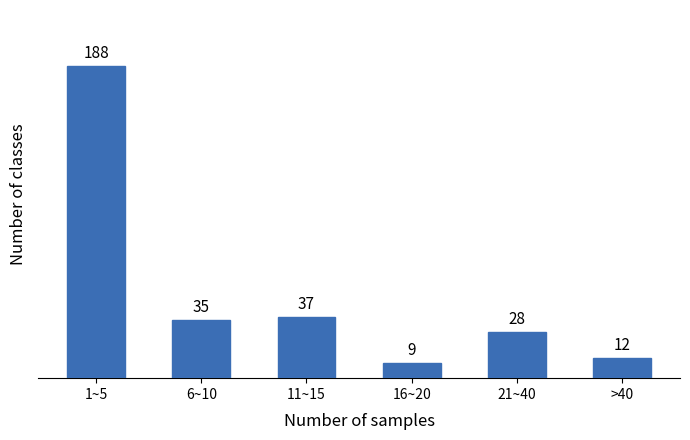

Reading left to right, extract all data points from this chart.

1~5=188	6~10=35	11~15=37	16~20=9	21~40=28	>40=12